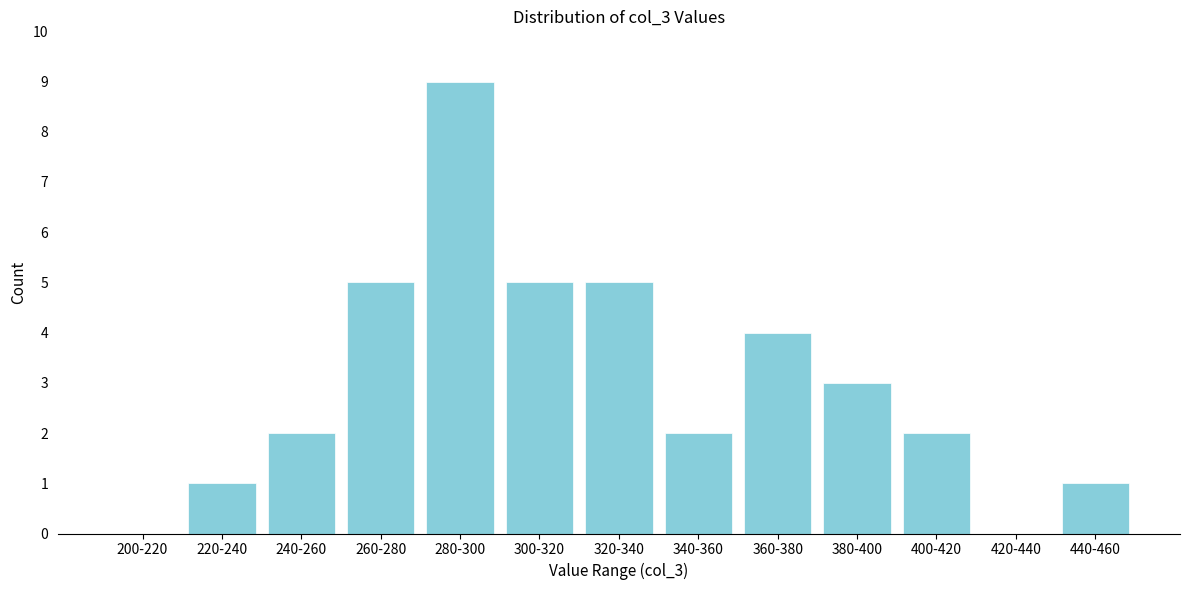

Reading left to right, transcribe all the data shown in this chart.

200-220=0	220-240=1	240-260=2	260-280=5	280-300=9	300-320=5	320-340=5	340-360=2	360-380=4	380-400=3	400-420=2	420-440=0	440-460=1